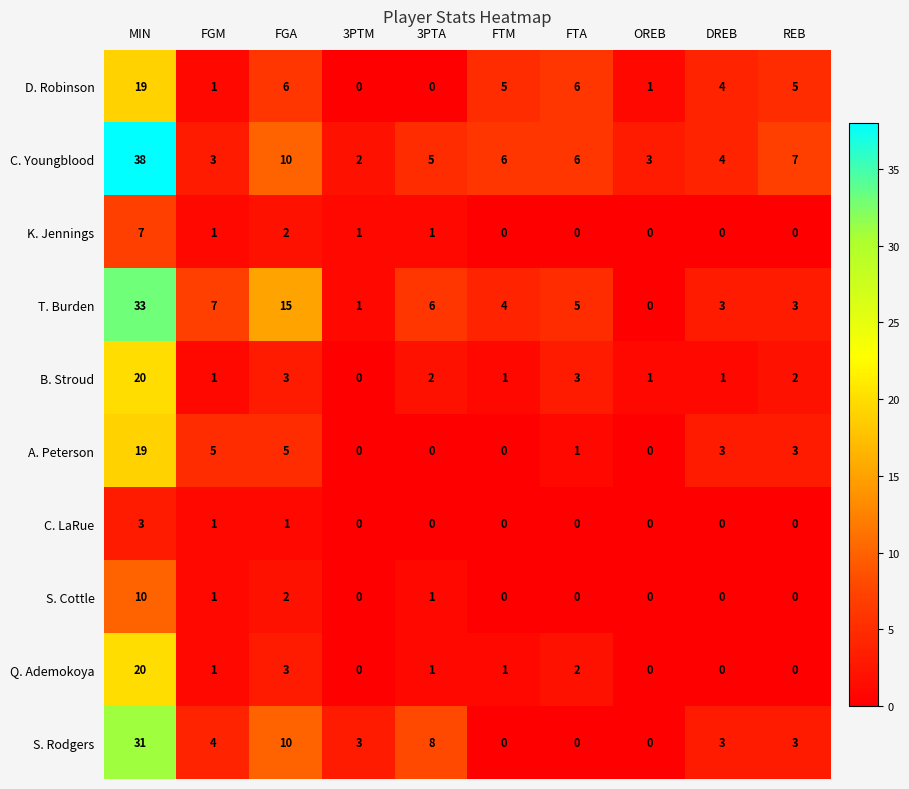

What is the sum of the Q. Ademokoya values at MIN and OREB?

20